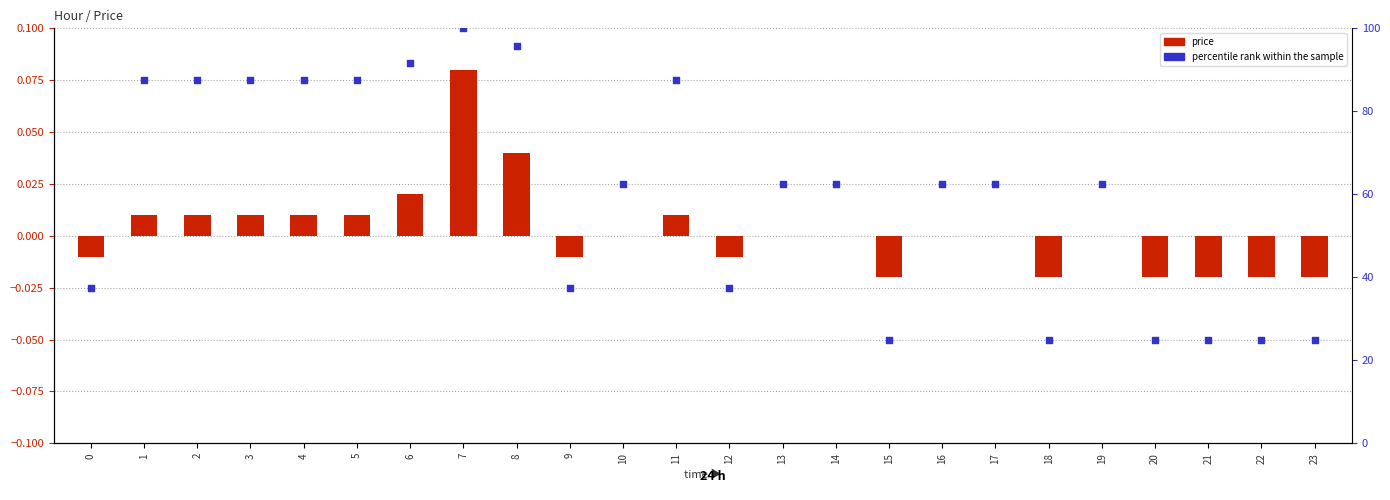

What is the total value across all series at 11?

87.5